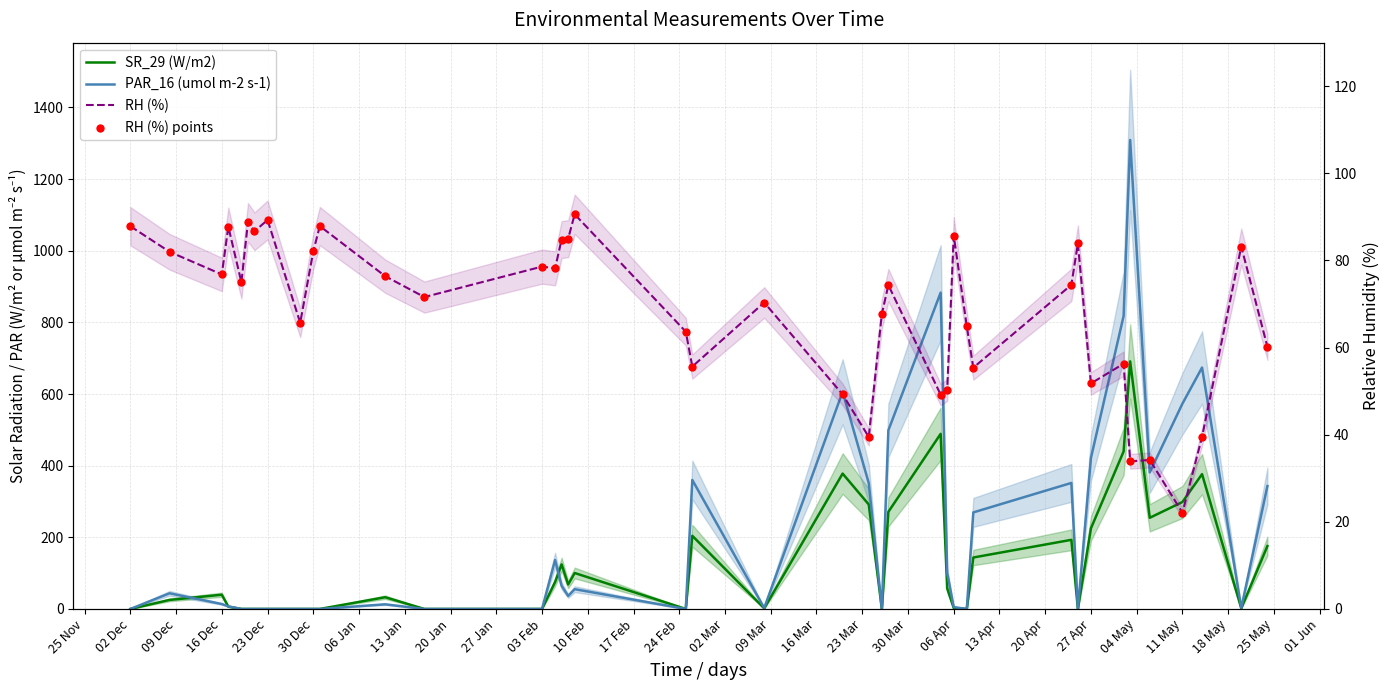

Which series has the largest total across all categories?

PAR_16 (umol m-2 s-1)